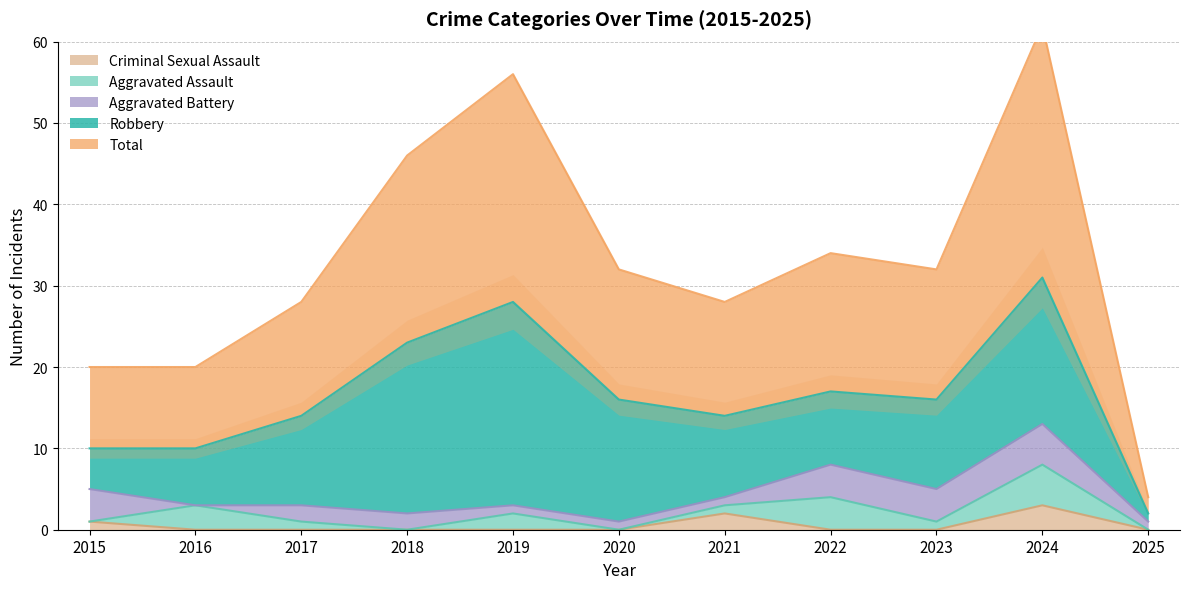

What are all the series names shown in the legend?

Aggravated Assault, Aggravated Battery, Criminal Sexual Assault, Robbery, Total